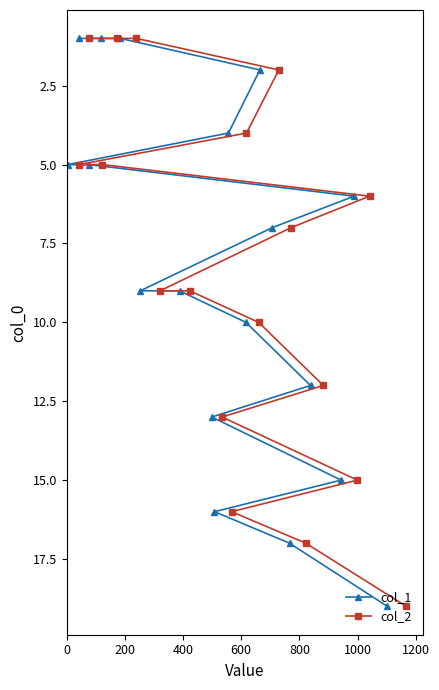

How many data points in col_1 are less than 9?

9